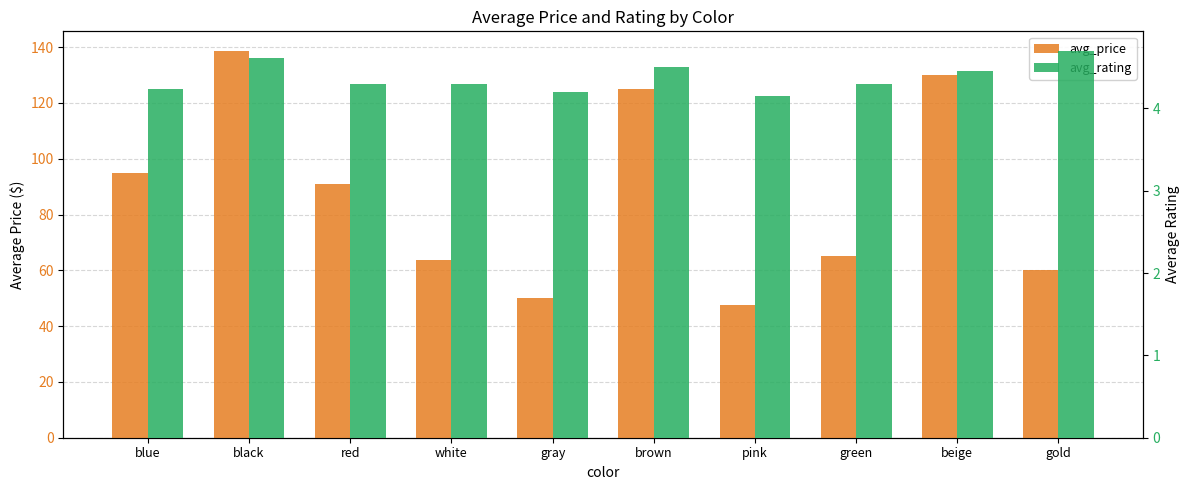

Which has a higher value, white or green?

green